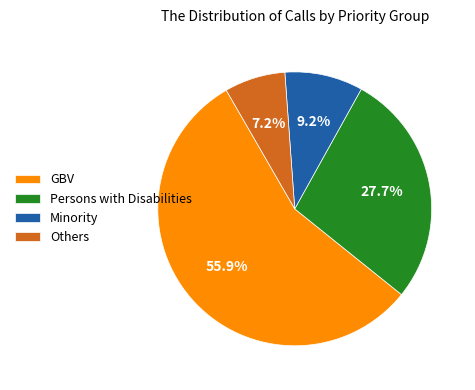

What percentage do GBV and Minority together represent?

65.1%